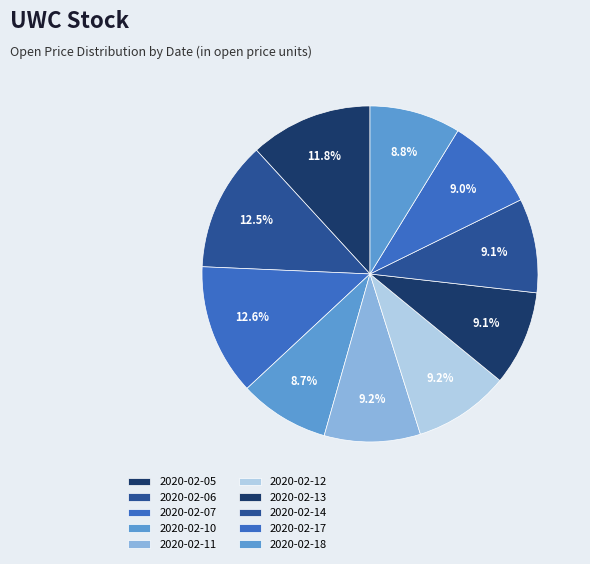

How much of the chart is everything except 2020-02-05?

88.2%